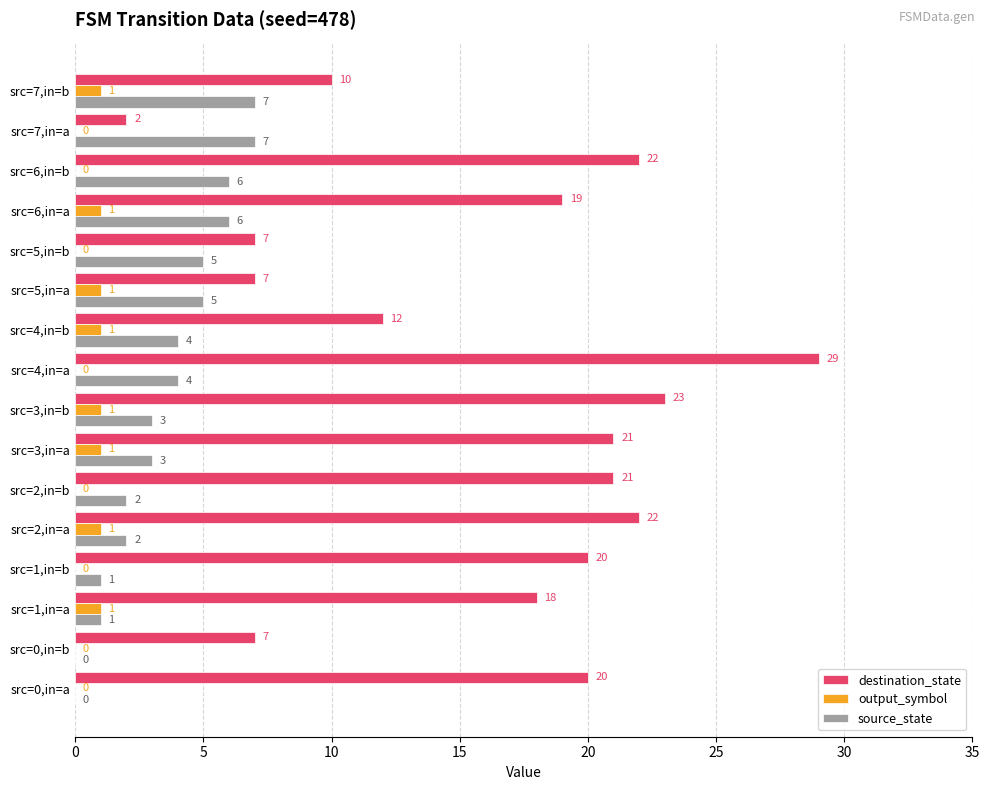

Which series has the largest total across all categories?

destination_state